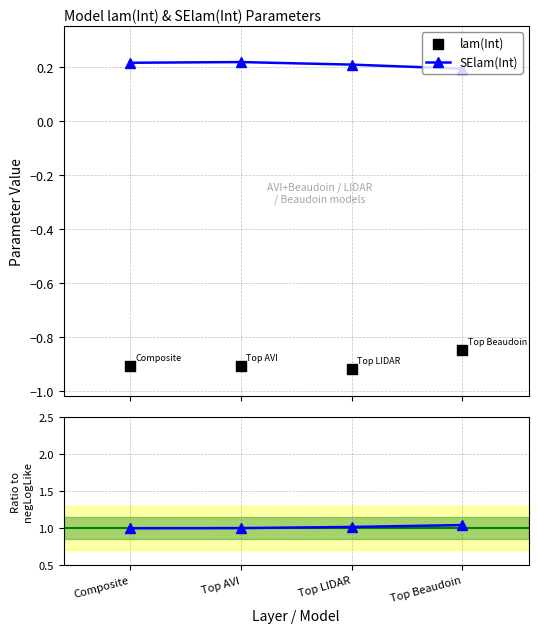

Which series reaches the maximum Y coordinate?

Ratio to negLogLike[0]